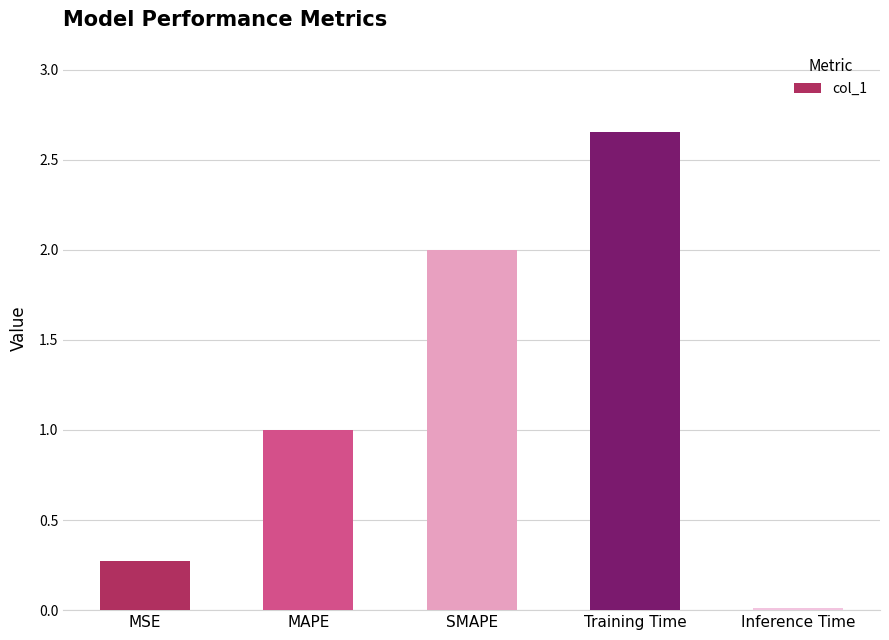

List the labels in order of value, largest first.

Training Time, SMAPE, MAPE, MSE, Inference Time